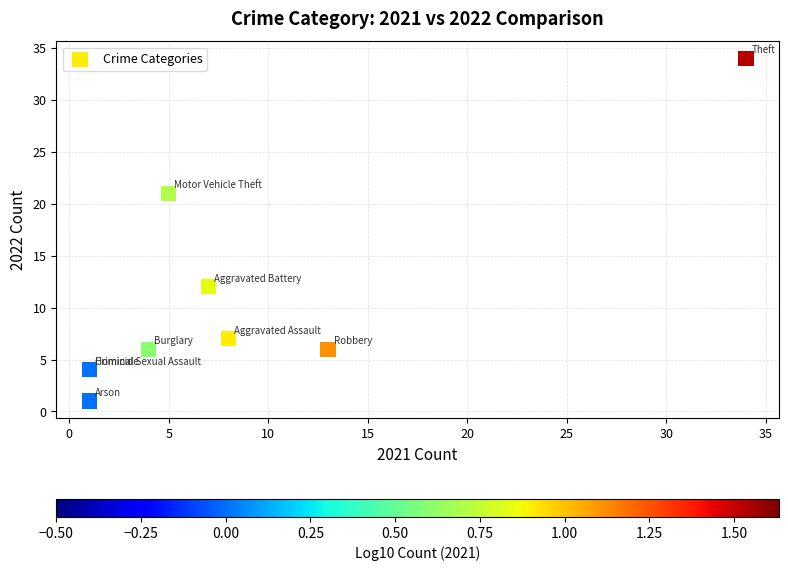

What Y value in the scatter plot is closest to 17?

21